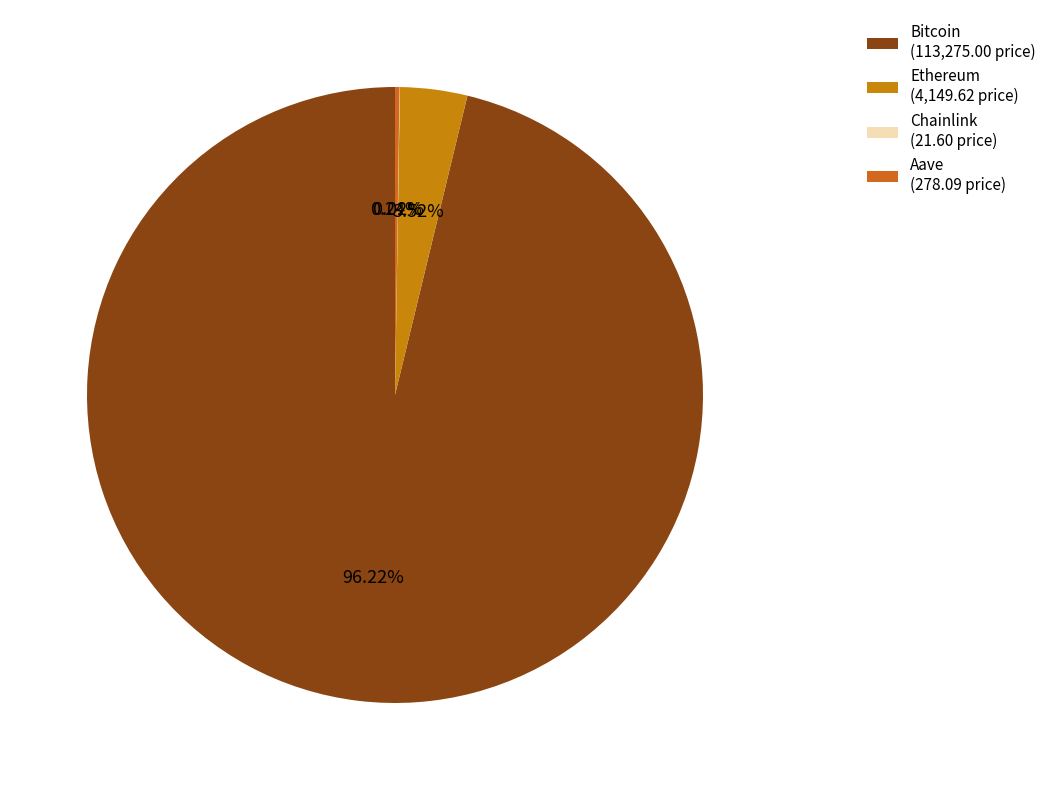

Does Bitcoin account for over 50% of the chart?

Yes